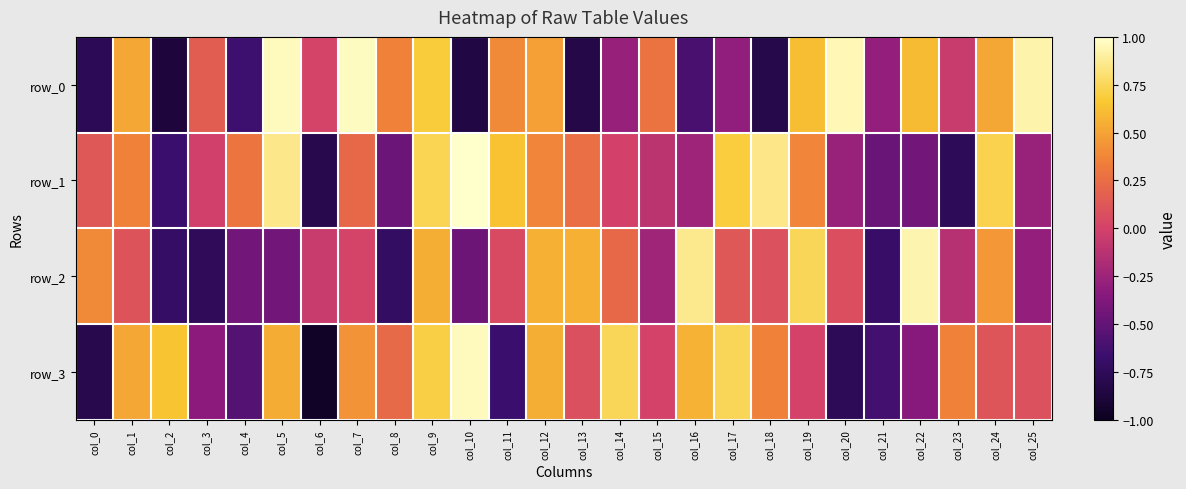

What value does the row_3 series have at col_23?

0.4